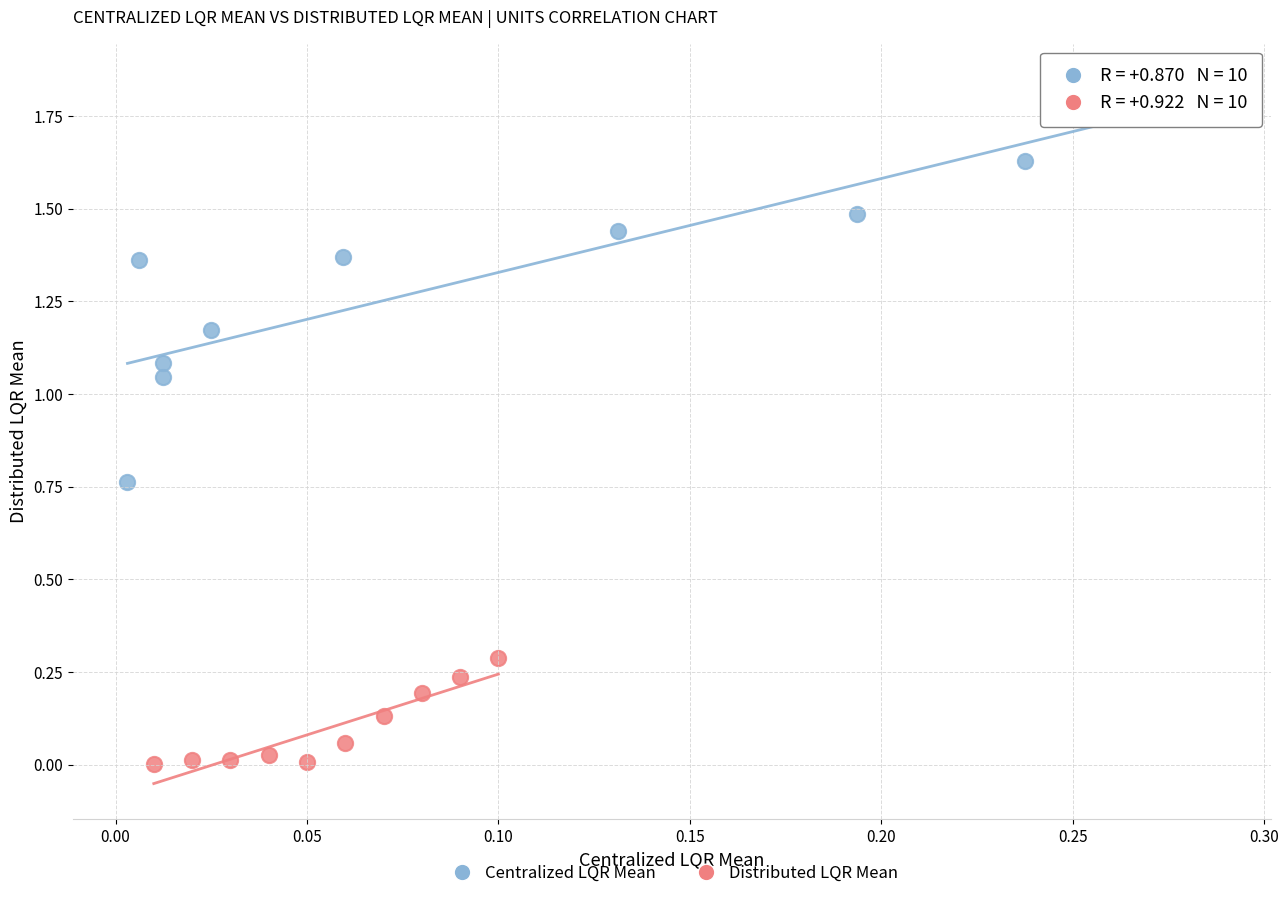

Which series has the largest Y range (max minus min)?

Centralized LQR Mean